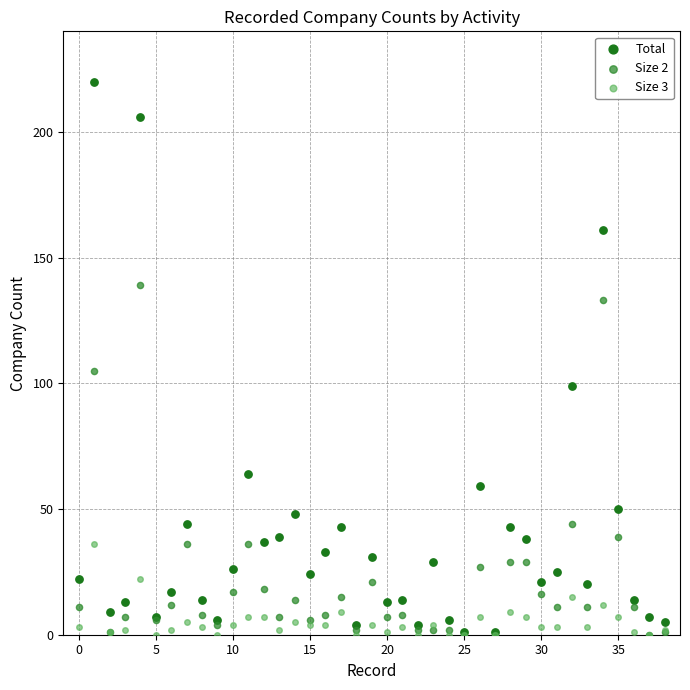

What are all the series names shown in the legend?

Total, Size 2, Size 3